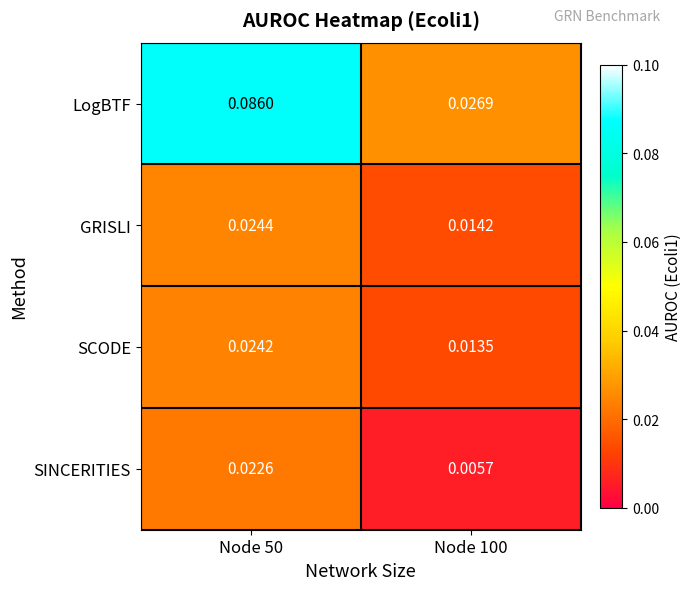

At which category does the chart reach its minimum across all series?

Node 100